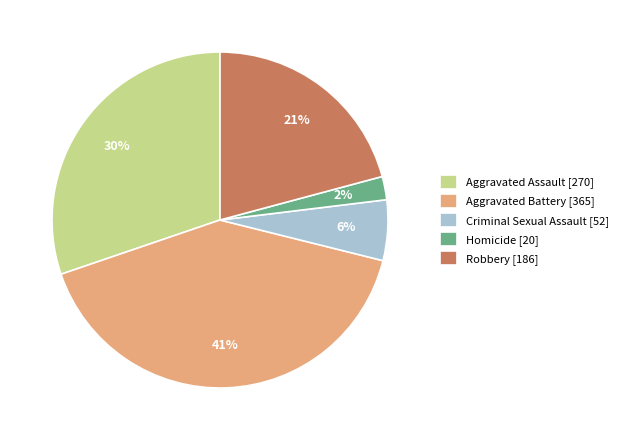

To the nearest percent, what percentage of the pie is Homicide?

2%